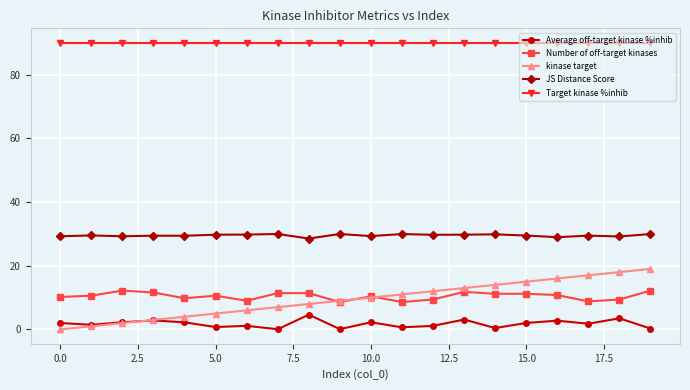

List the series in order of their peak value, lowest first.

Average off-target kinase %inhib, Number of off-target kinases, kinase target, JS Distance Score, Target kinase %inhib